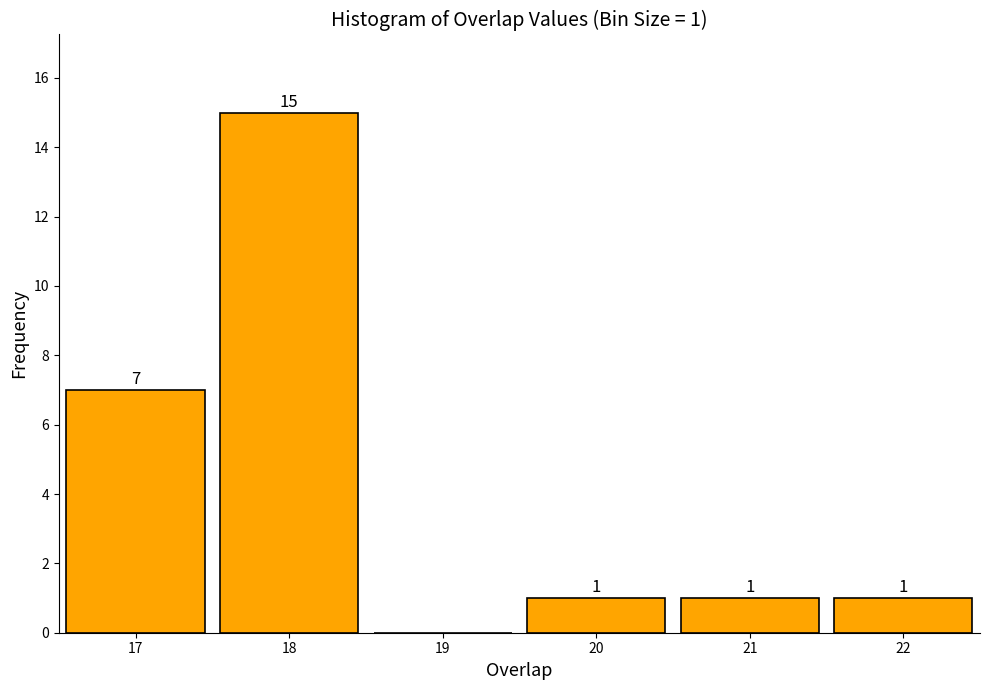

Which range on the x-axis has the tallest bar?

17.5 to 18.5